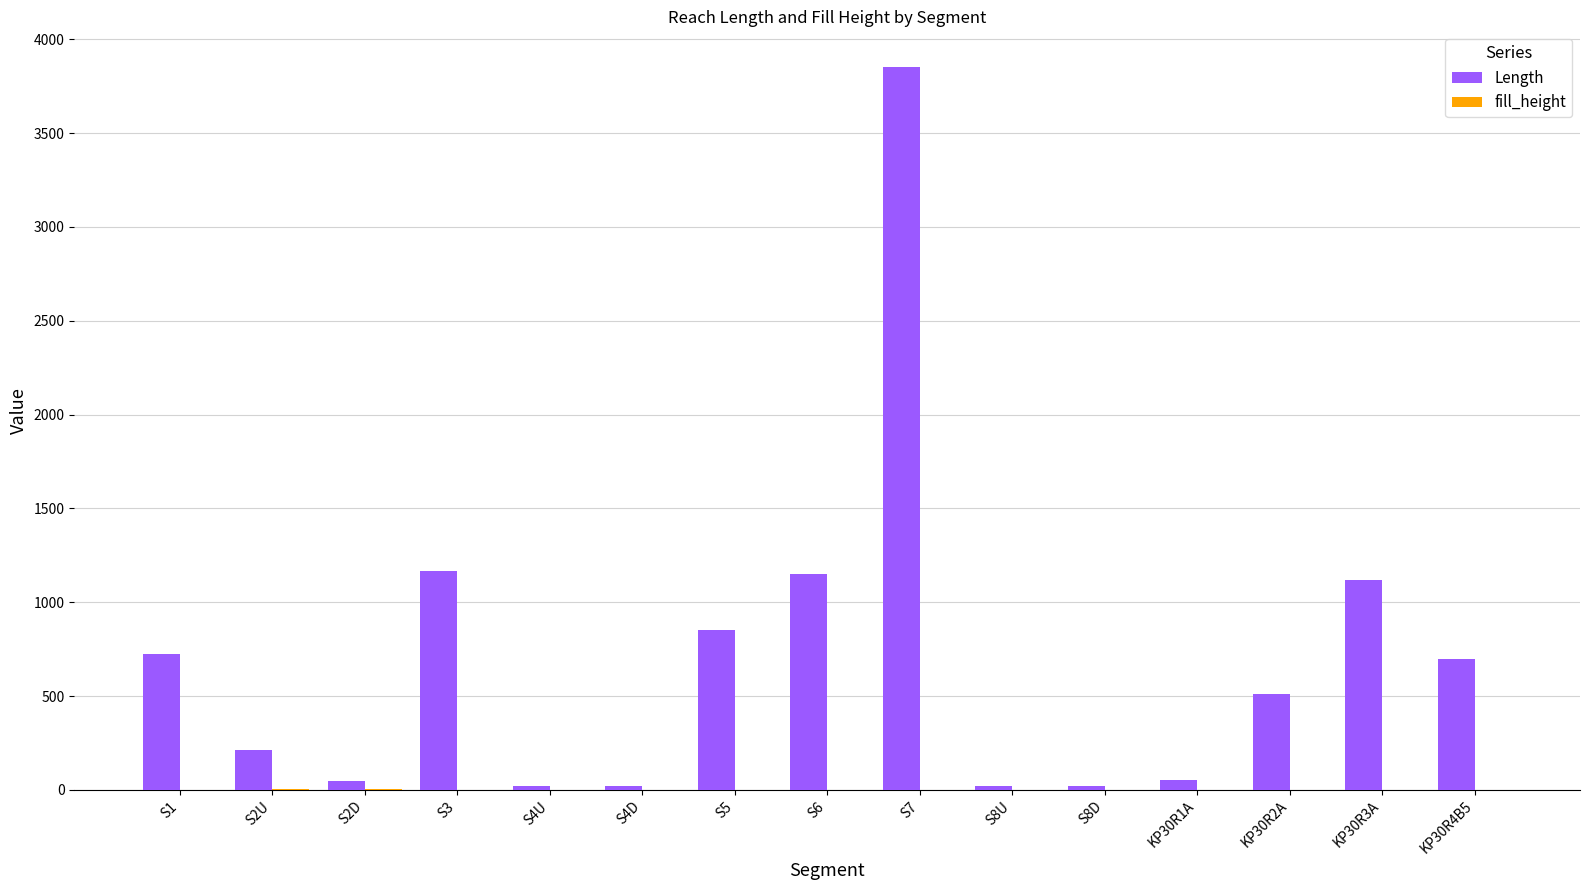

What is the sum of all Length values?

10461.0